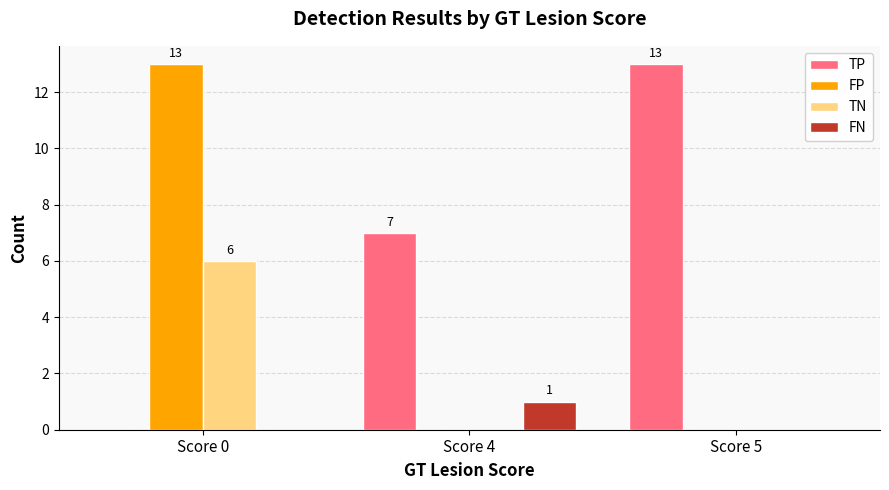

Which series has the largest total across all categories?

TP